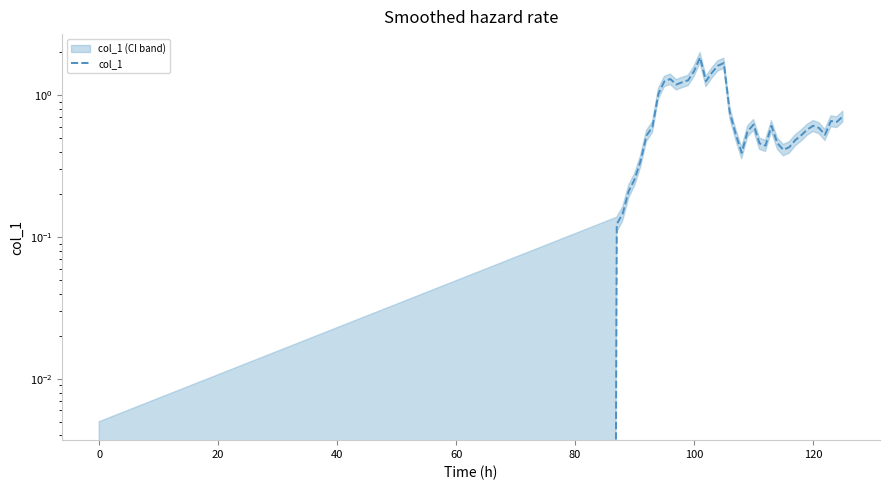

The value at 80 is 0.6. True or false?

False